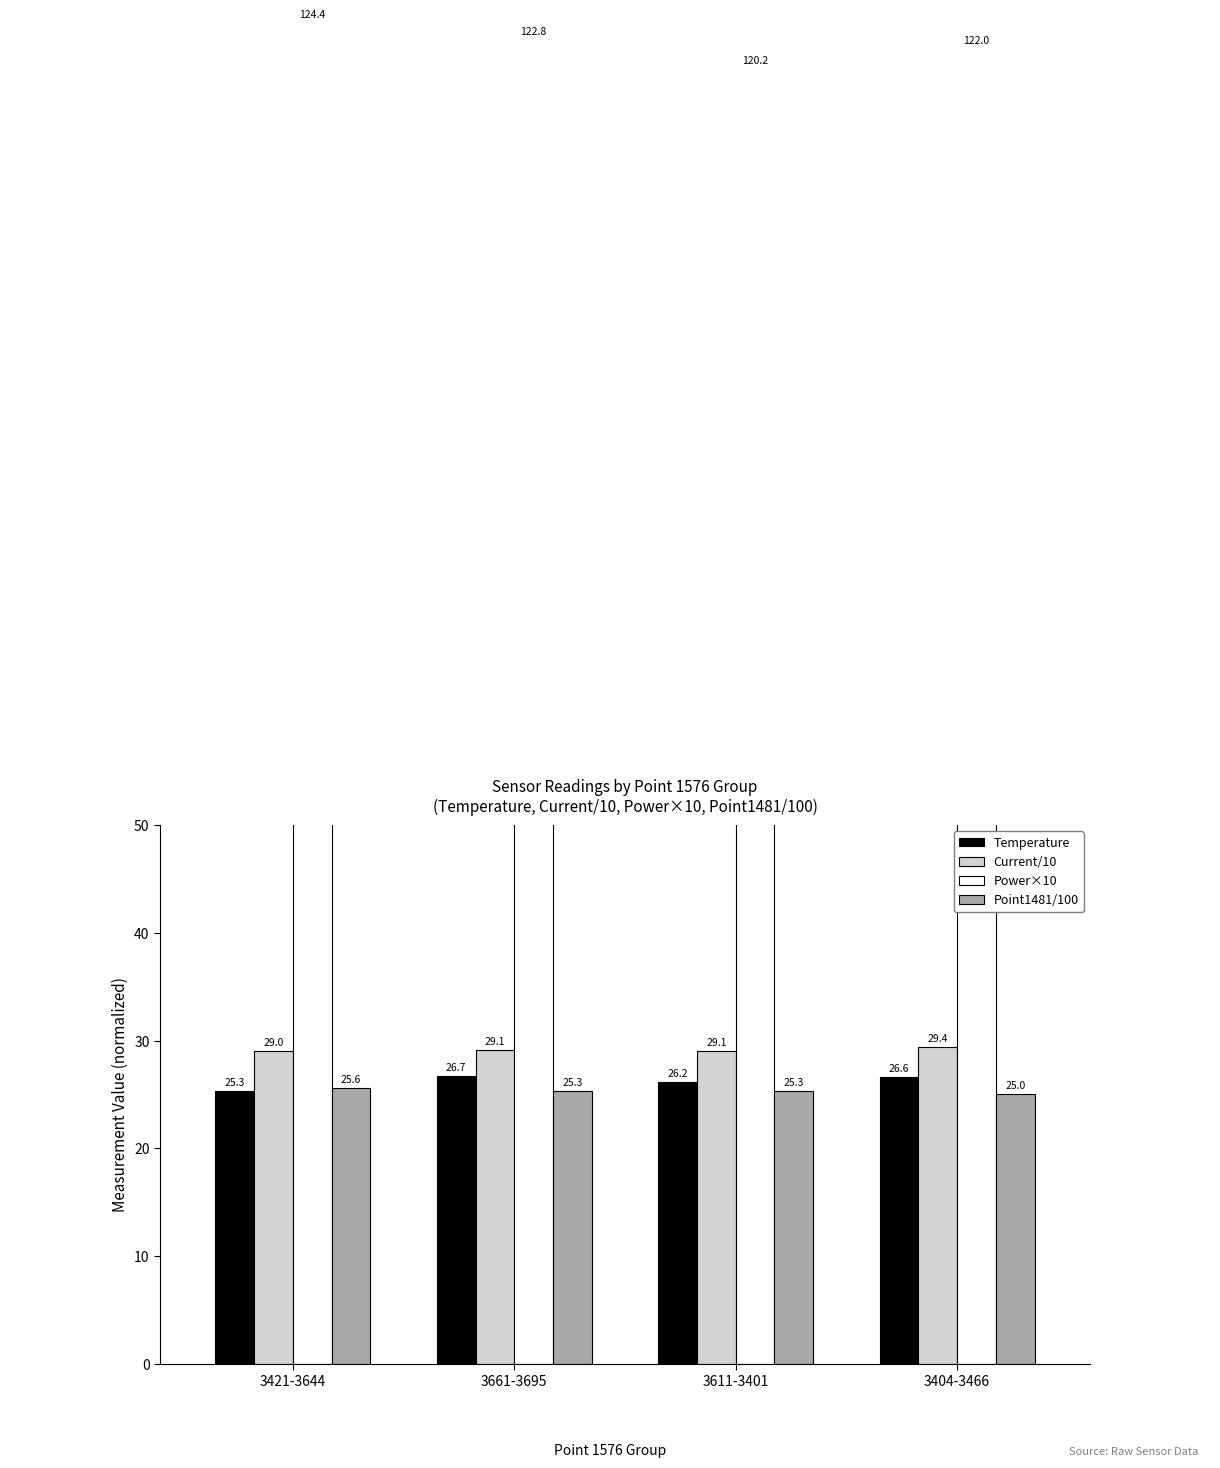

Is the value of Point1481/100 at 3404-3466 greater than the value of Temperature at 3421-3644?

No